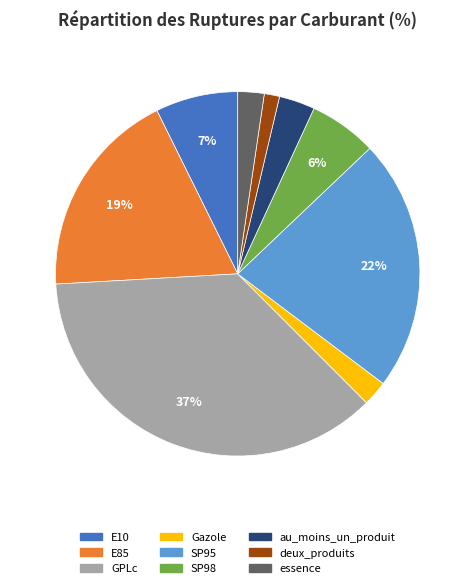

How many segments does this pie chart have?

9